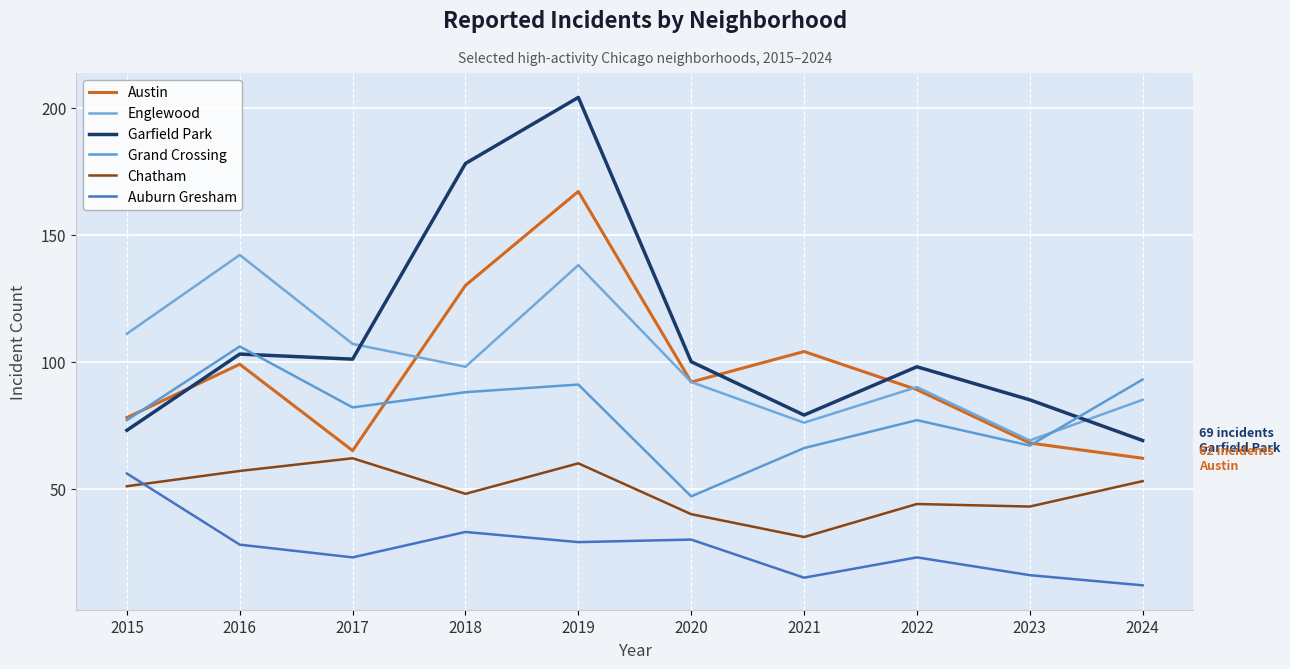

Where does the Grand Crossing series first go above 82?

2016